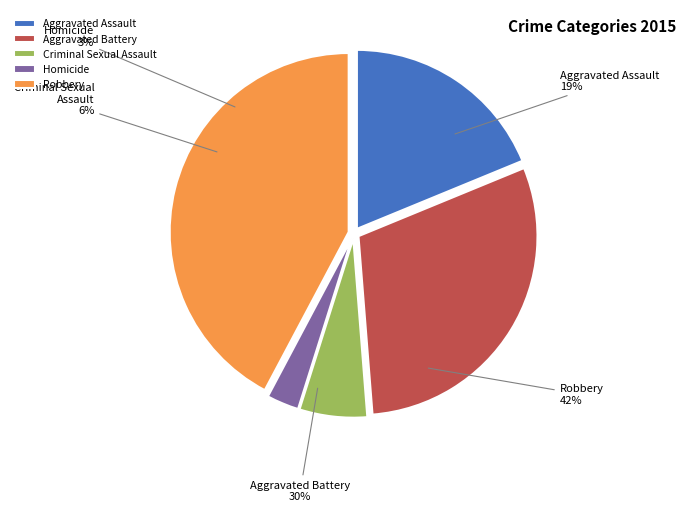

What portion of the pie excludes Criminal Sexual Assault?

93.9%